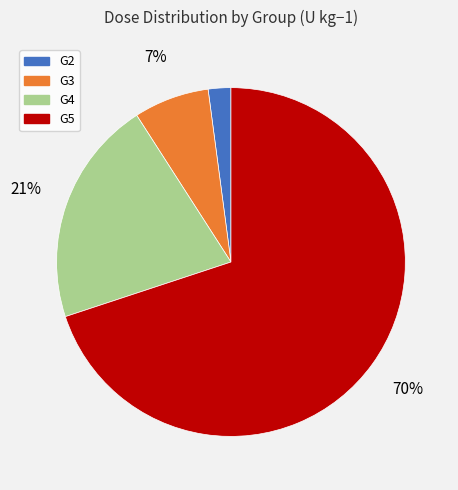

Is the sum of G3 and G2 greater than half?

No